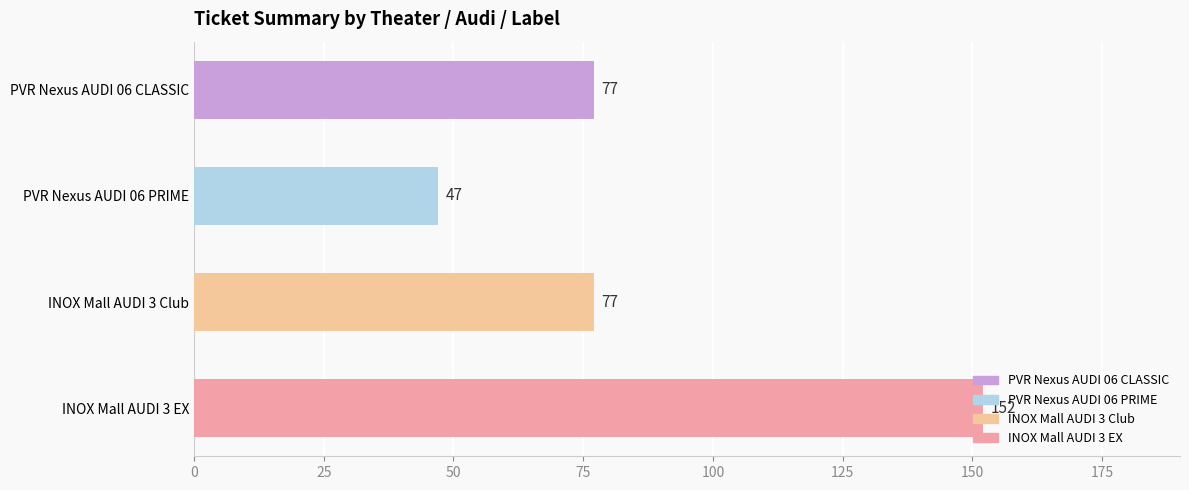

What is the value of the 4th bar from the left?

152